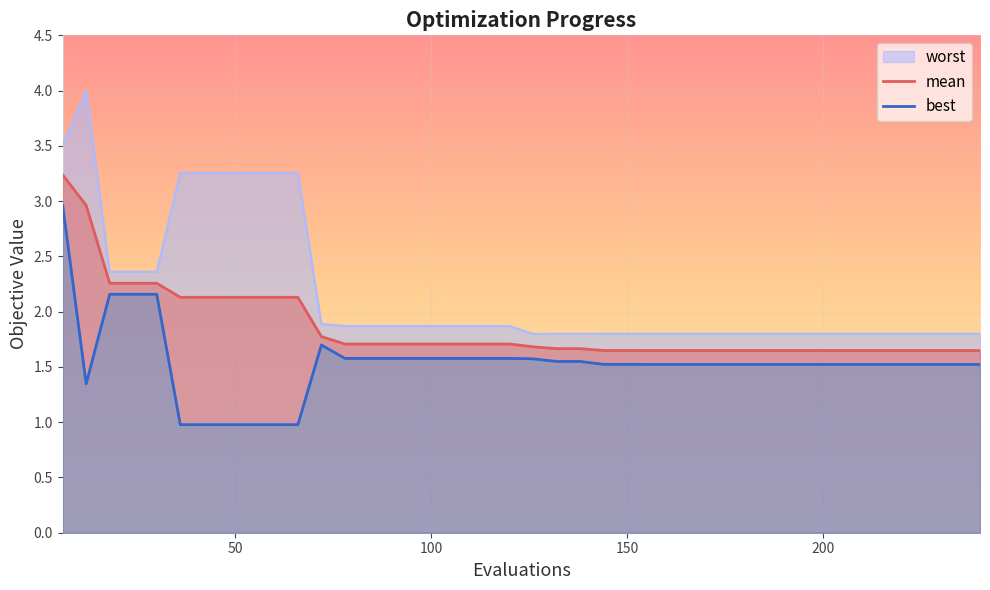

What is the lowest value of the mean series?

1.6